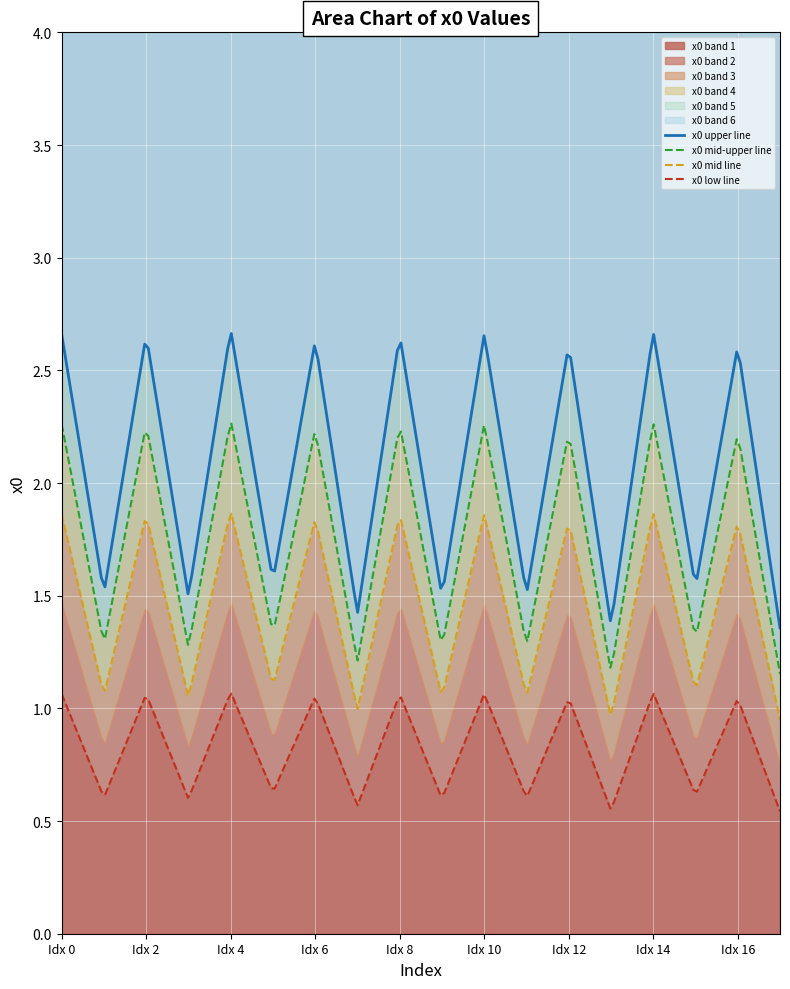

How many values are between 1 and 2?

9